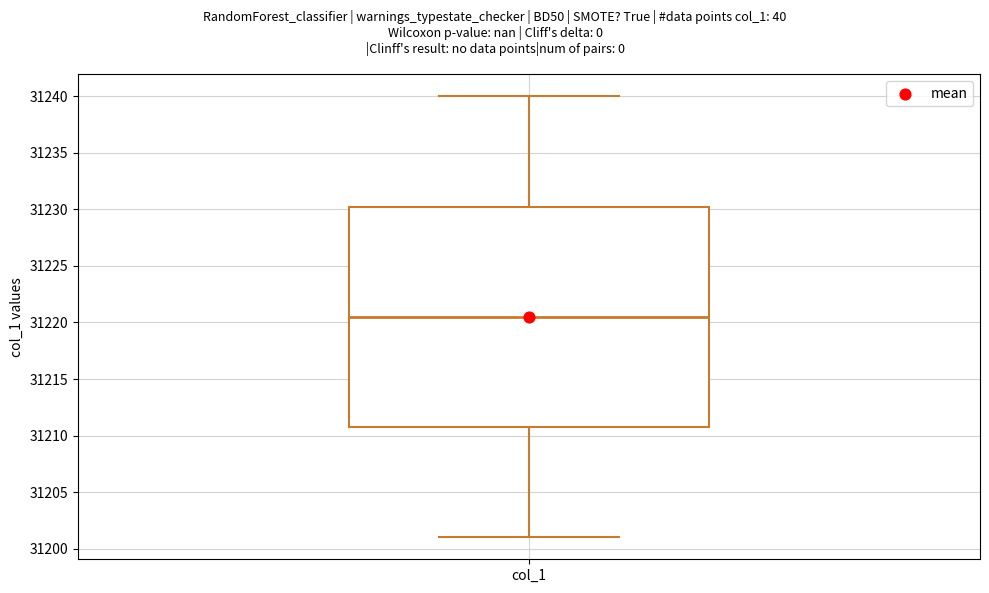

Where does the lower whisker of the box for col_1 end on the y-axis? The values are not printed on the chart, so give them approximately, as read against the axis.

31201.0